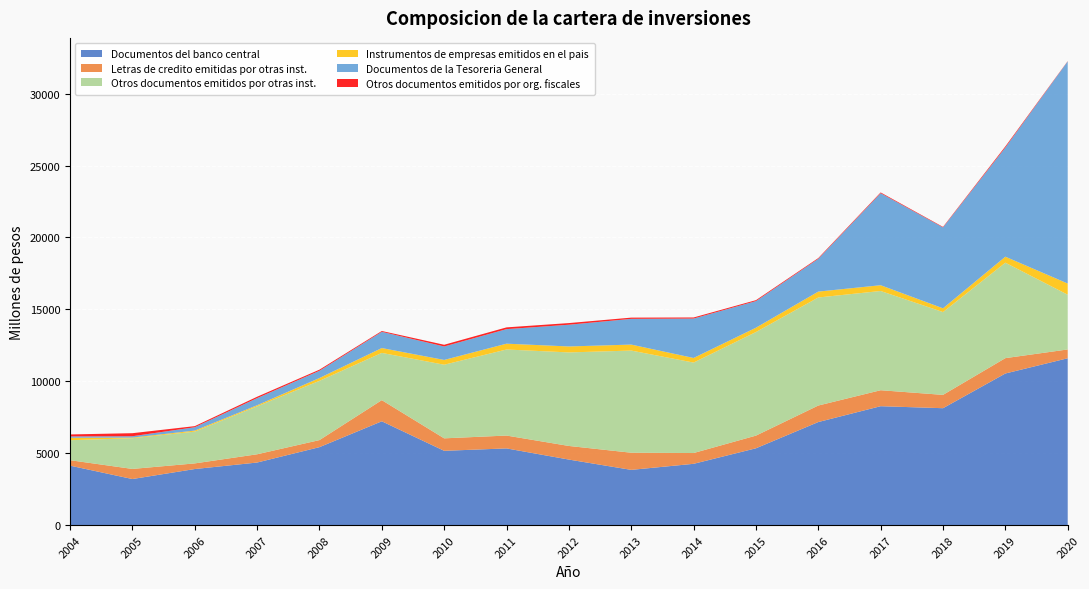

Reading left to right, extract all data points from this chart.

Documentos del banco central: 2004=4137	2005=3206	2006=3901	2007=4353	2008=5422	2009=7220	2010=5168	2011=5335	2012=4559	2013=3843	2014=4264	2015=5343	2016=7168	2017=8269	2018=8130	2019=10543	2020=11602
Letras de credito emitidas por otras inst.: 2004=379	2005=703	2006=392	2007=574	2008=491	2009=1471	2010=867	2011=894	2012=947	2013=1193	2014=750	2015=881	2016=1148	2017=1111	2018=927	2019=1068	2020=613
Otros documentos emitidos por otras inst.: 2004=1389	2005=2134	2006=2208	2007=3334	2008=4120	2009=3283	2010=5118	2011=5982	2012=6502	2013=7101	2014=6288	2015=7201	2016=7511	2017=6899	2018=5757	2019=6635	2020=3806
Instrumentos de empresas emitidos en el pais: 2004=170	2005=44	2006=74	2007=75	2008=195	2009=338	2010=332	2011=405	2012=415	2013=416	2014=320	2015=301	2016=410	2017=401	2018=261	2019=417	2020=777
Documentos de la Tesoreria General: 2004=94	2005=94	2006=232	2007=493	2008=504	2009=1129	2010=936	2011=1011	2012=1510	2013=1789	2014=2741	2015=1850	2016=2280	2017=6397	2018=5624	2019=7592	2020=15444
Otros documentos emitidos por org. fiscales: 2004=137	2005=212	2006=76	2007=97	2008=77	2009=57	2010=119	2011=122	2012=115	2013=85	2014=74	2015=65	2016=51	2017=53	2018=36	2019=76	2020=19